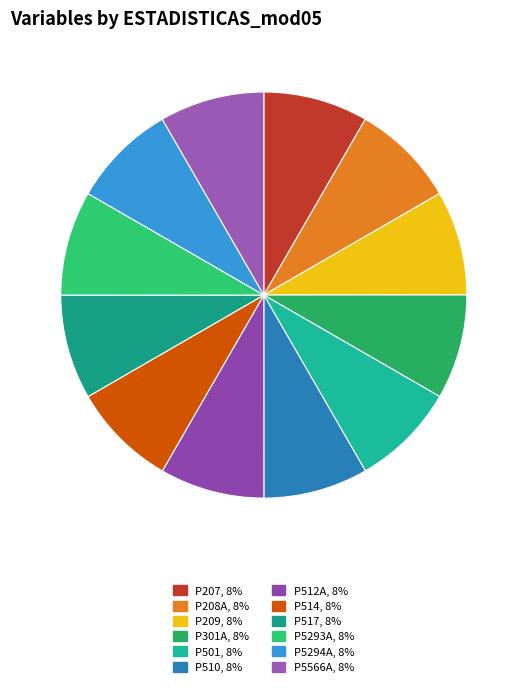

True or false: P301A accounts for 8% of the total.

True